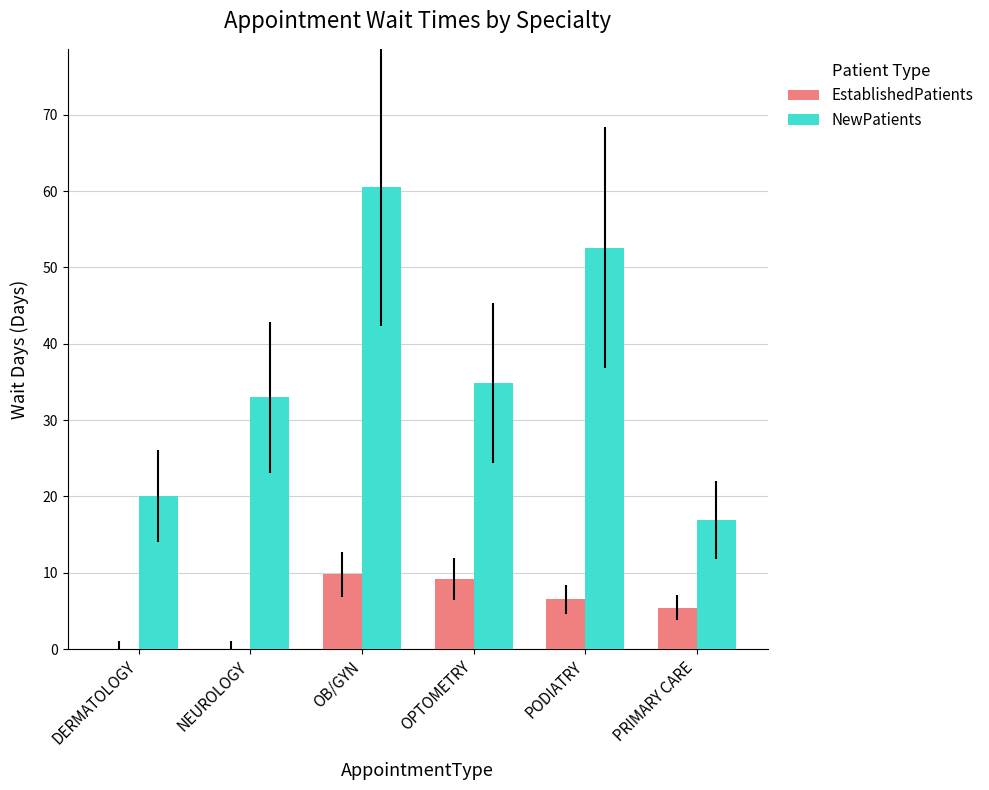

Reading right to left, what are all the values shown in this chart?

EstablishedPatients: PRIMARY CARE=5.4	PODIATRY=6.5	OPTOMETRY=9.2	OB/GYN=9.8	NEUROLOGY=0.0	DERMATOLOGY=0.0
NewPatients: PRIMARY CARE=16.9	PODIATRY=52.6	OPTOMETRY=34.9	OB/GYN=60.5	NEUROLOGY=33.0	DERMATOLOGY=20.1